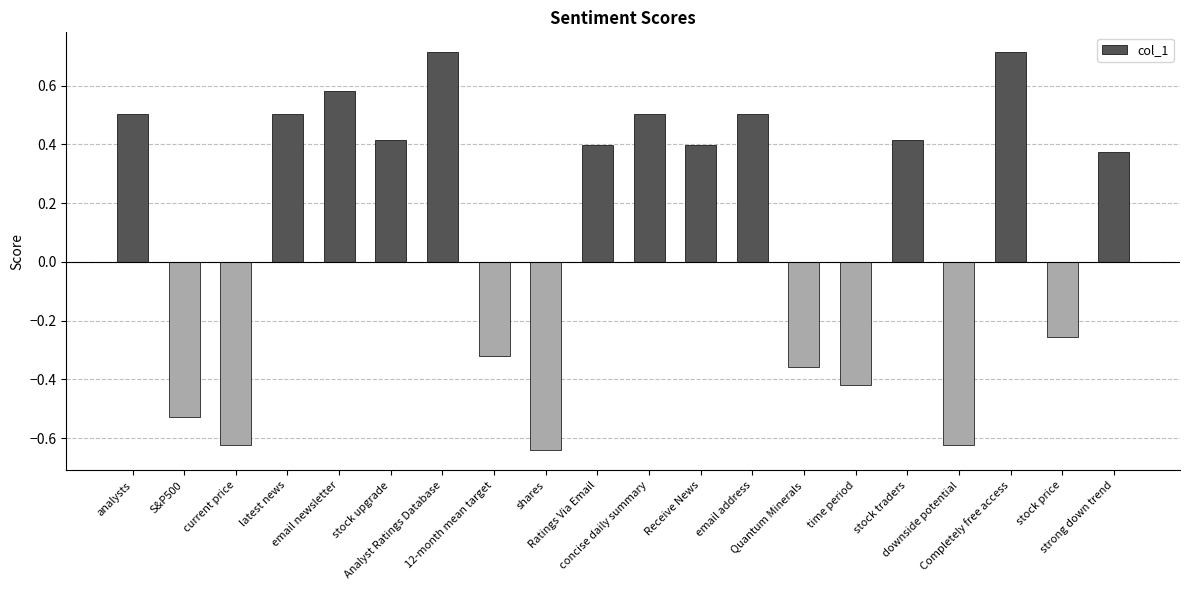

What is the difference between the maximum and minimum values?

1.4